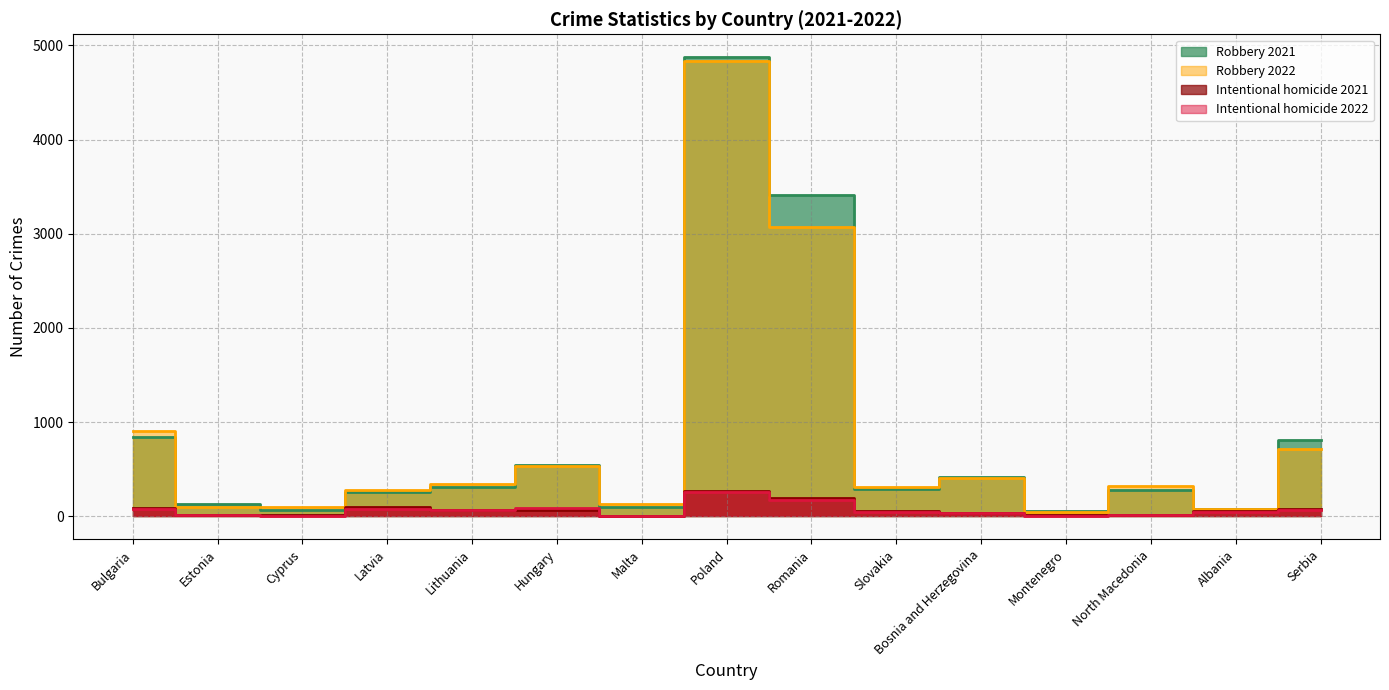

What is the difference between the Robbery 2021 values at North Macedonia and Bulgaria?

565